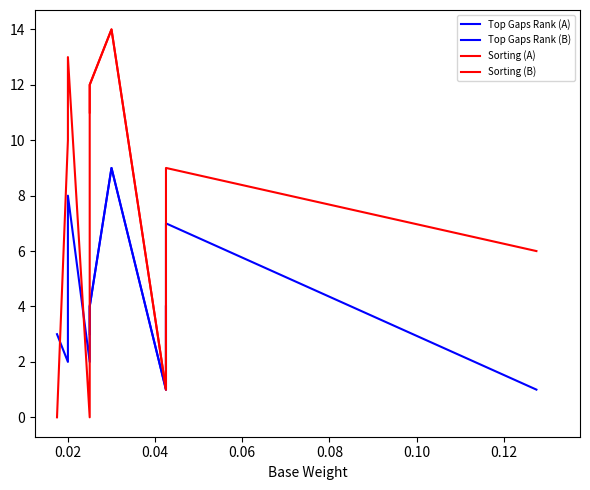

Does the chart have visible grid lines?

No